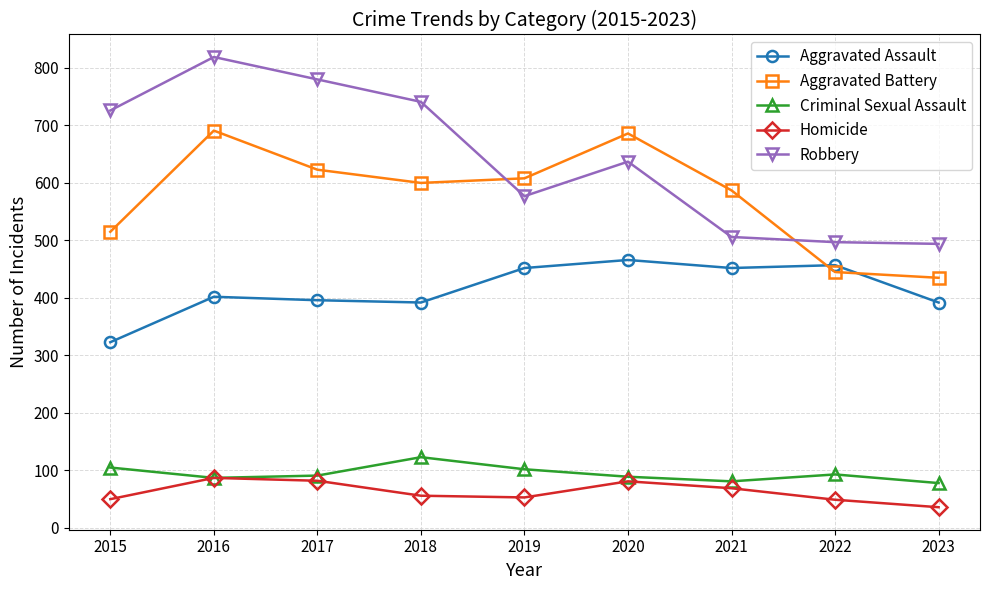

What is the sum of all Robbery values?

5777